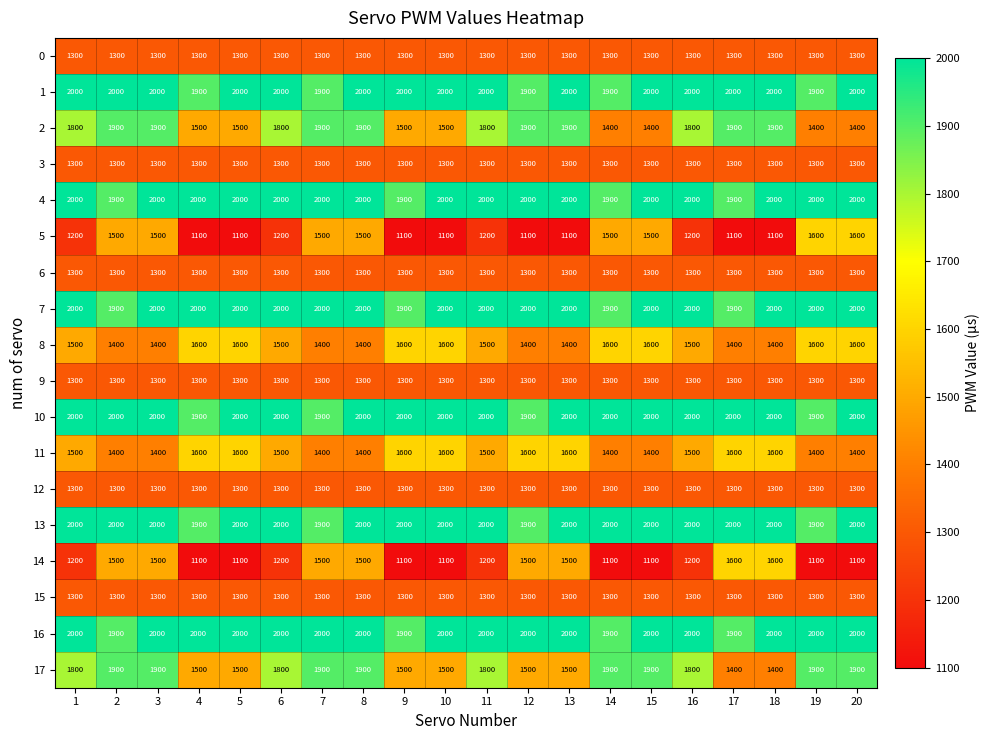

What is the sum of all 10 values?

39600